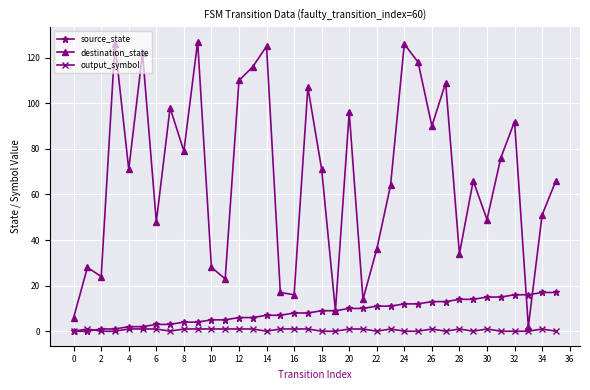

Is this an area chart (filled region under the line)?

No